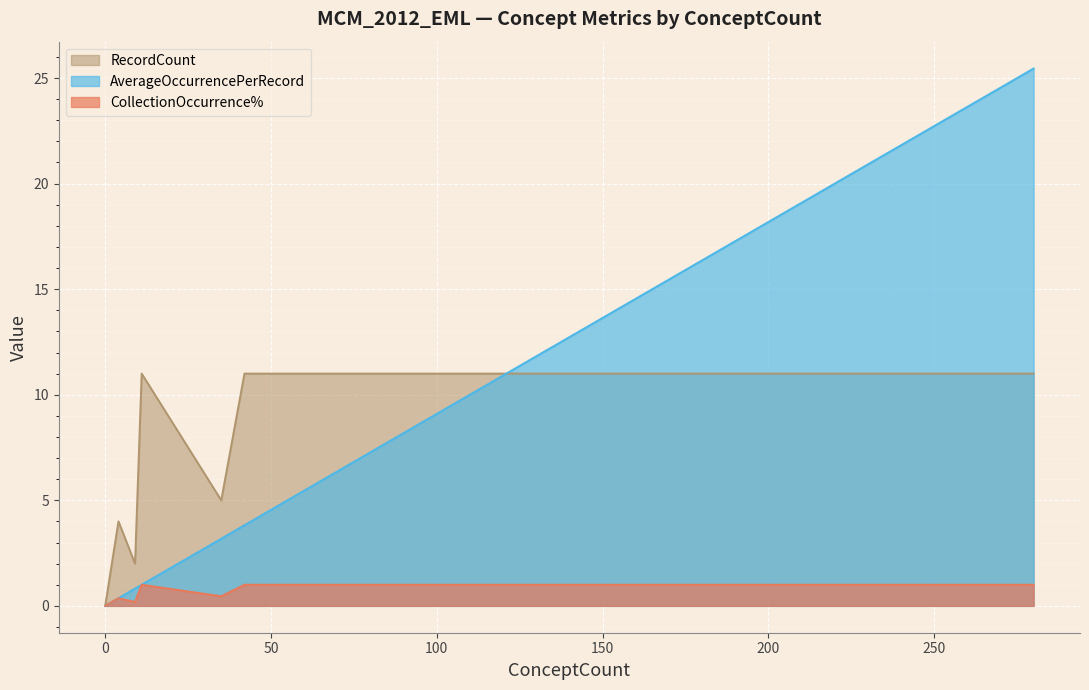

What are all the series names shown in the legend?

AverageOccurrencePerRecord, RecordCount, CollectionOccurrence%